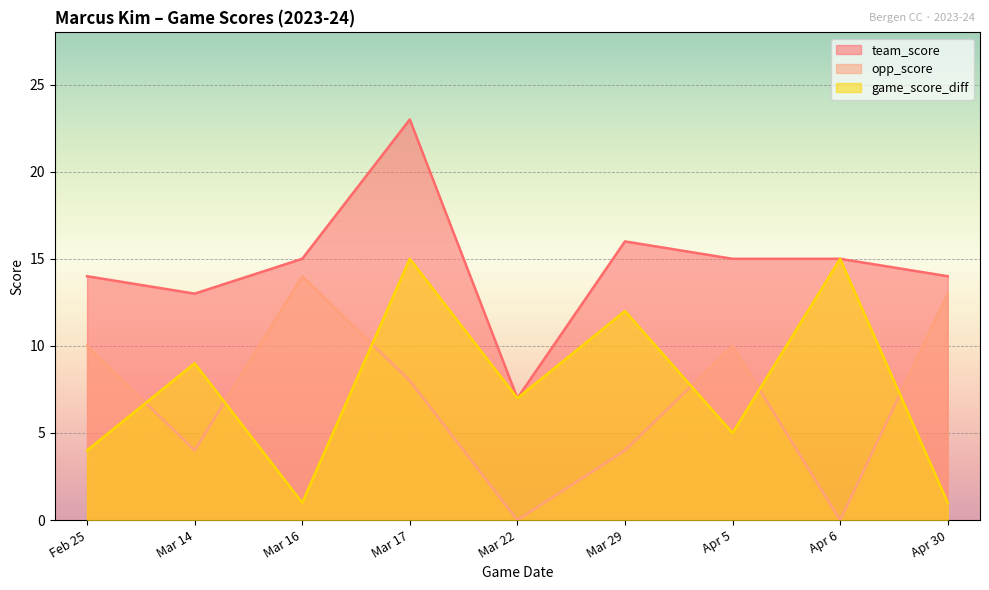

True or false: game_score_diff has more than 1 points higher than both neighbors.

True